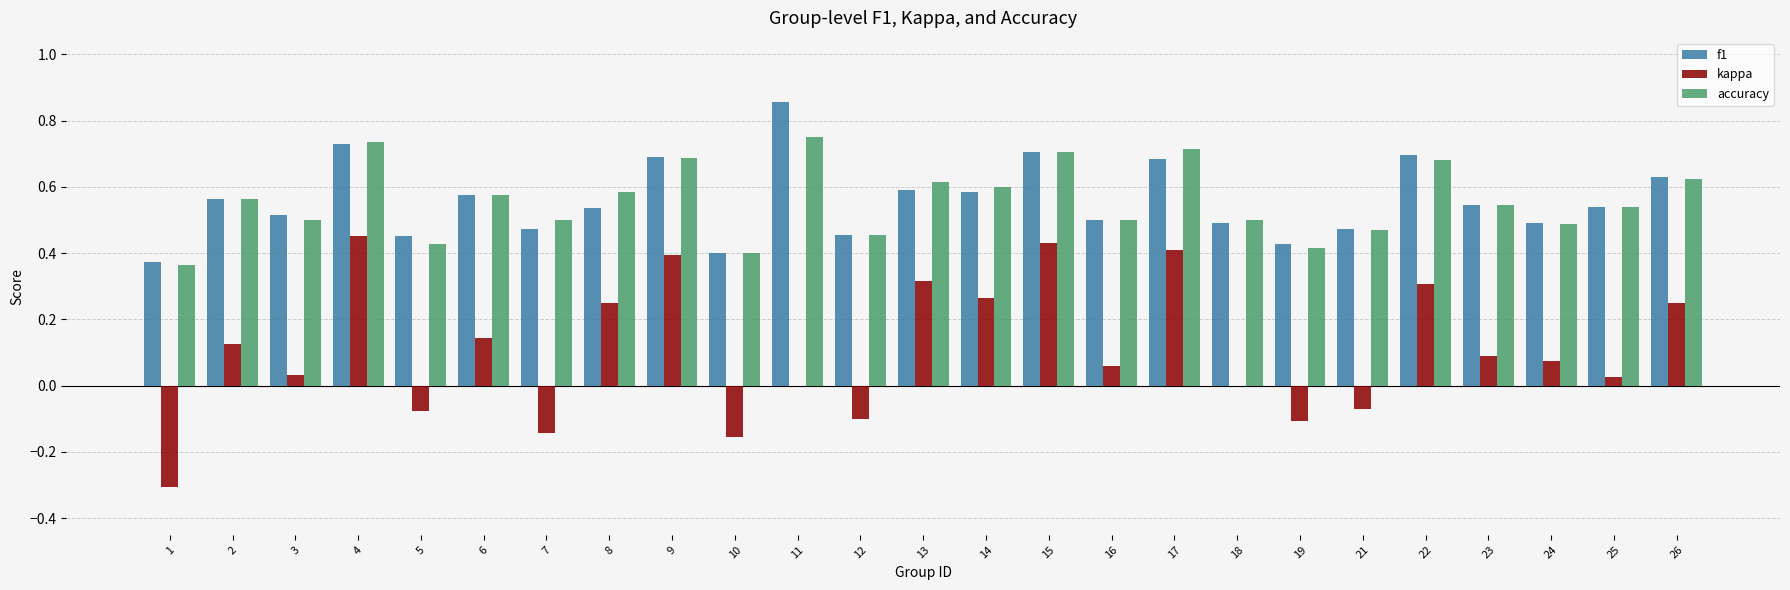

At which category does the chart reach its peak across all series?

11